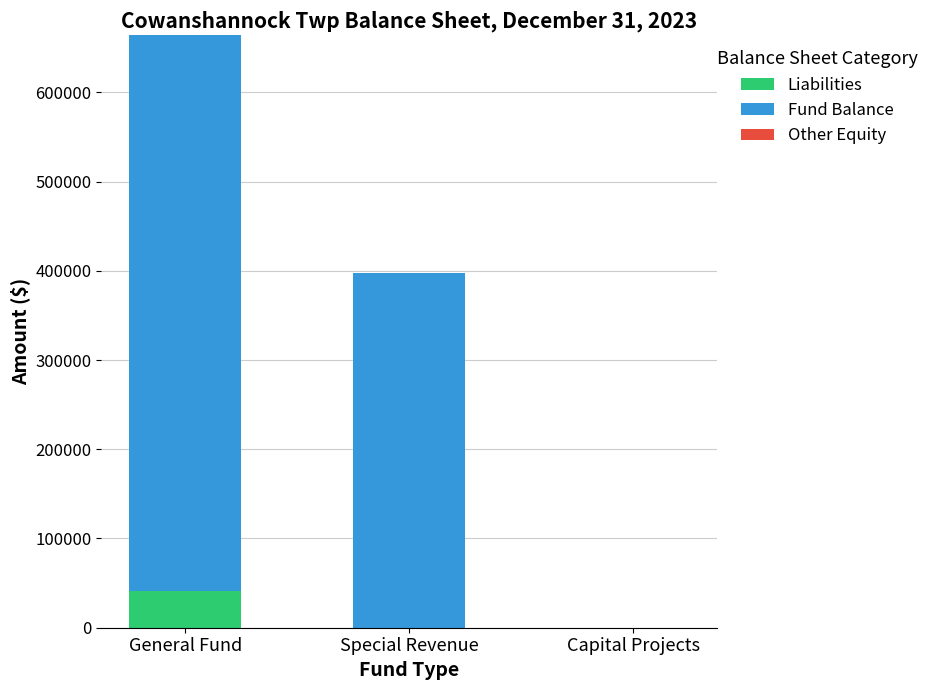

What is the sum of all Liabilities values?

41574